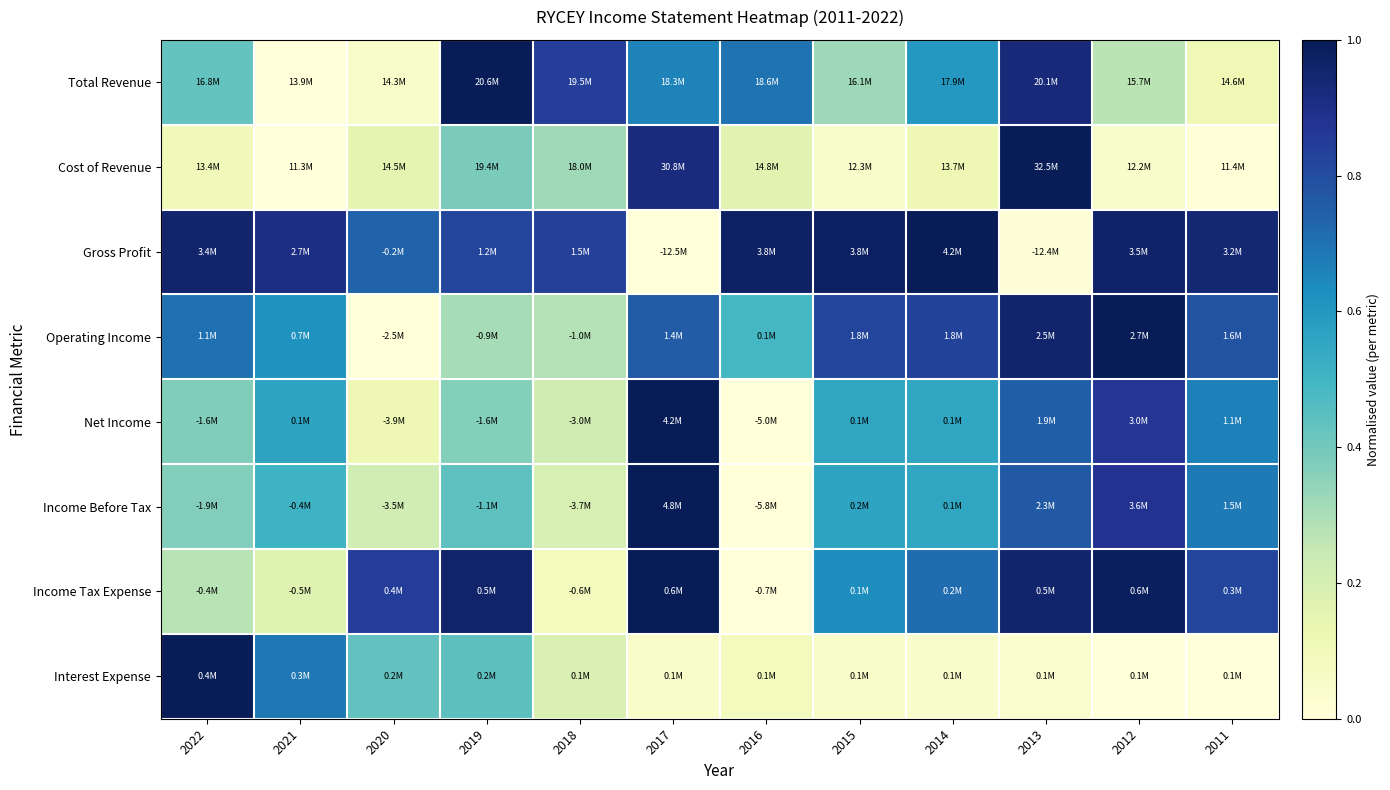

Reading left to right, list all the values displayed in this chart.

Total Revenue: 2022=0.4	2021=0.0	2020=0.1	2019=1.0	2018=0.8	2017=0.7	2016=0.7	2015=0.3	2014=0.6	2013=0.9	2012=0.3	2011=0.1
Cost of Revenue: 2022=0.1	2021=0.0	2020=0.2	2019=0.4	2018=0.3	2017=0.9	2016=0.2	2015=0.0	2014=0.1	2013=1.0	2012=0.0	2011=0.0
Gross Profit: 2022=1.0	2021=0.9	2020=0.7	2019=0.8	2018=0.8	2017=0.0	2016=1.0	2015=1.0	2014=1.0	2013=0.0	2012=1.0	2011=0.9
Operating Income: 2022=0.7	2021=0.6	2020=0.0	2019=0.3	2018=0.3	2017=0.8	2016=0.5	2015=0.8	2014=0.8	2013=1.0	2012=1.0	2011=0.8
Net Income: 2022=0.4	2021=0.6	2020=0.1	2019=0.4	2018=0.2	2017=1.0	2016=0.0	2015=0.6	2014=0.6	2013=0.7	2012=0.9	2011=0.7
Income Before Tax: 2022=0.4	2021=0.5	2020=0.2	2019=0.4	2018=0.2	2017=1.0	2016=0.0	2015=0.6	2014=0.6	2013=0.8	2012=0.9	2011=0.7
Income Tax Expense: 2022=0.3	2021=0.2	2020=0.8	2019=1.0	2018=0.1	2017=1.0	2016=0.0	2015=0.6	2014=0.7	2013=1.0	2012=1.0	2011=0.8
Interest Expense: 2022=1.0	2021=0.7	2020=0.4	2019=0.4	2018=0.2	2017=0.0	2016=0.1	2015=0.0	2014=0.0	2013=0.0	2012=0.0	2011=0.0